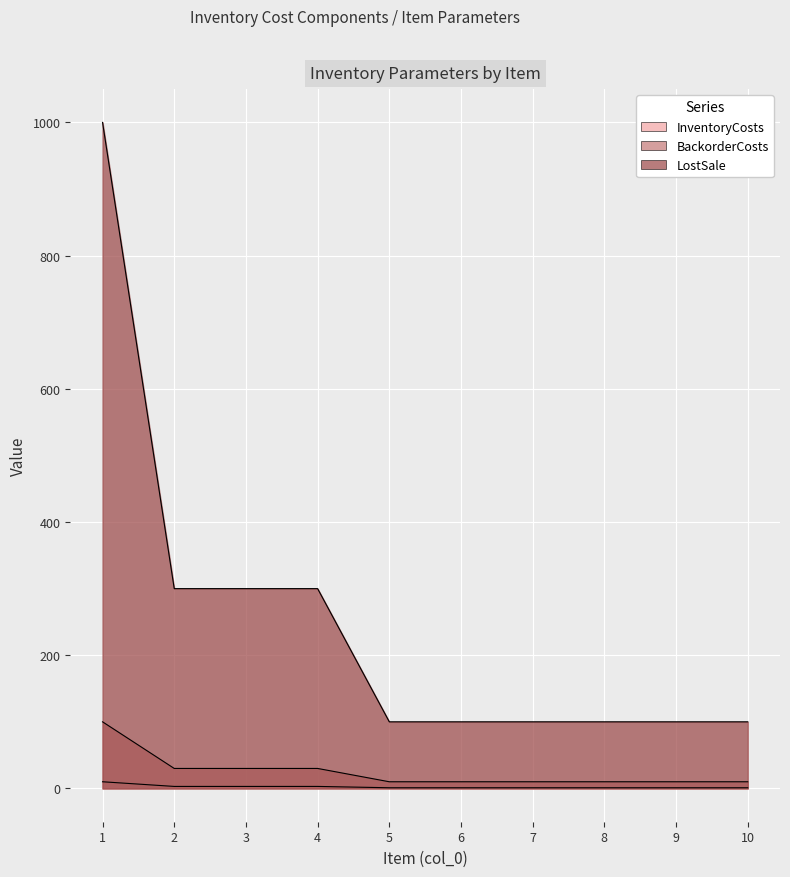

Which series has the largest range (max minus min)?

LostSale